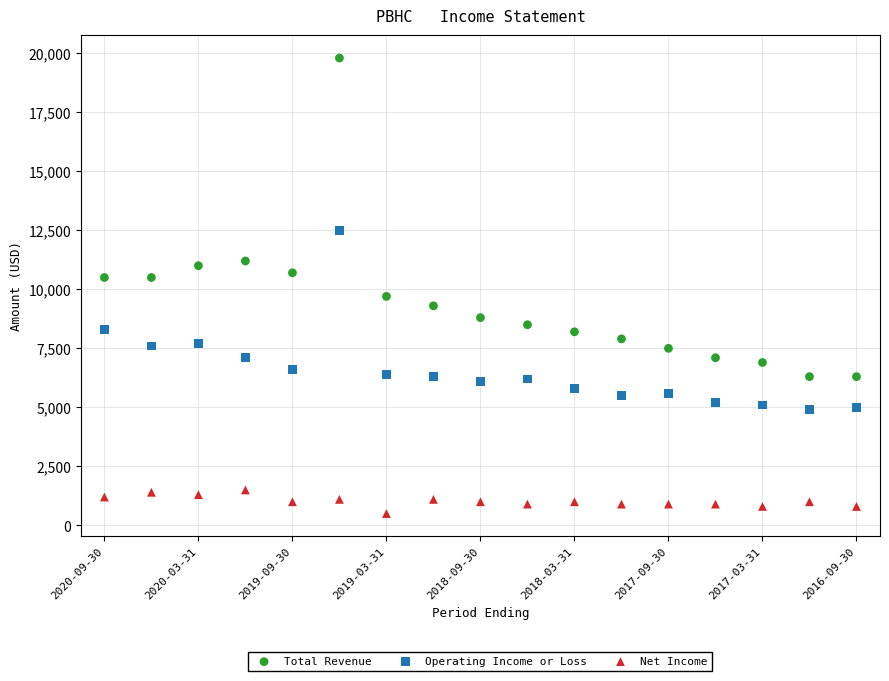

Which series reaches the minimum Y coordinate?

Net Income